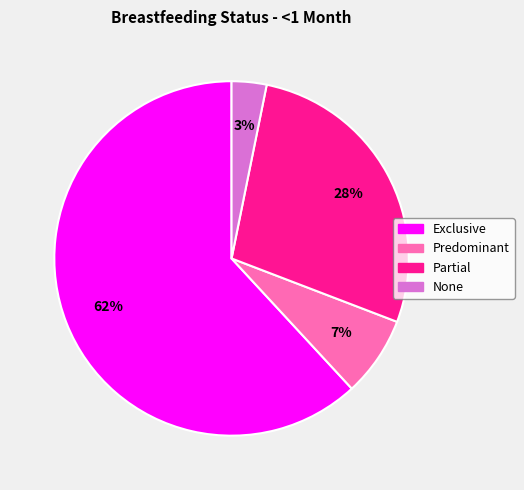

Which category has the smallest portion of the pie?

None